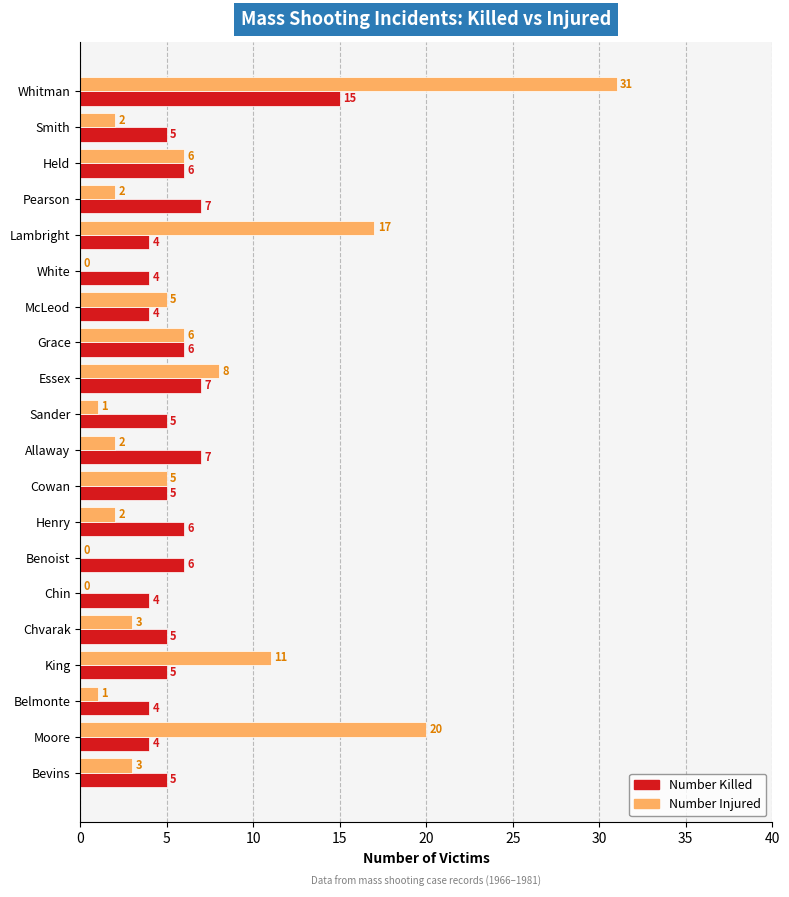

Count the number of data series in this chart.

2